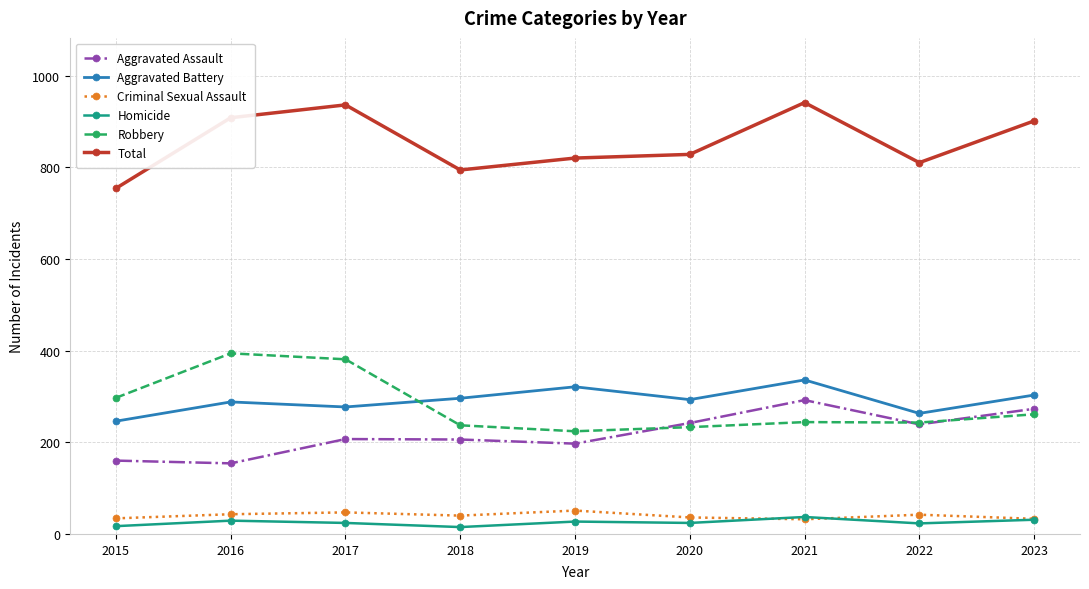

What is the total value across all series at 2021?

1882